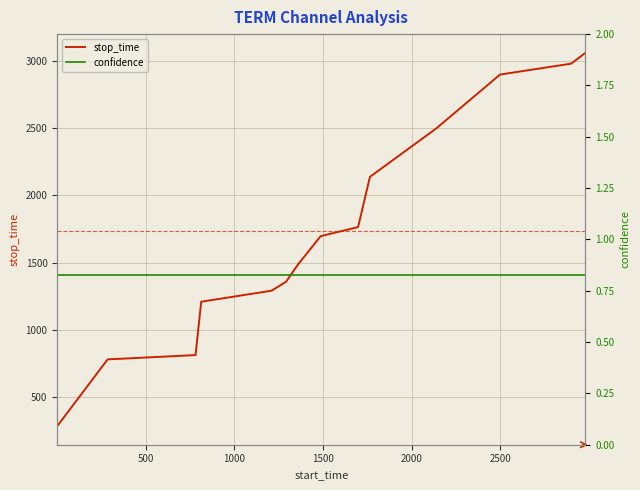

Reading left to right, transcribe all the data shown in this chart.

stop_time: 284.0	780.0	812.0	1209.0	1291.0	1358.0	1486.0	1697.0	1764.0	2138.0	2498.0	2899.0	2980.0	3061.0
confidence: 0.8	0.8	0.8	0.8	0.8	0.8	0.8	0.8	0.8	0.8	0.8	0.8	0.8	0.8